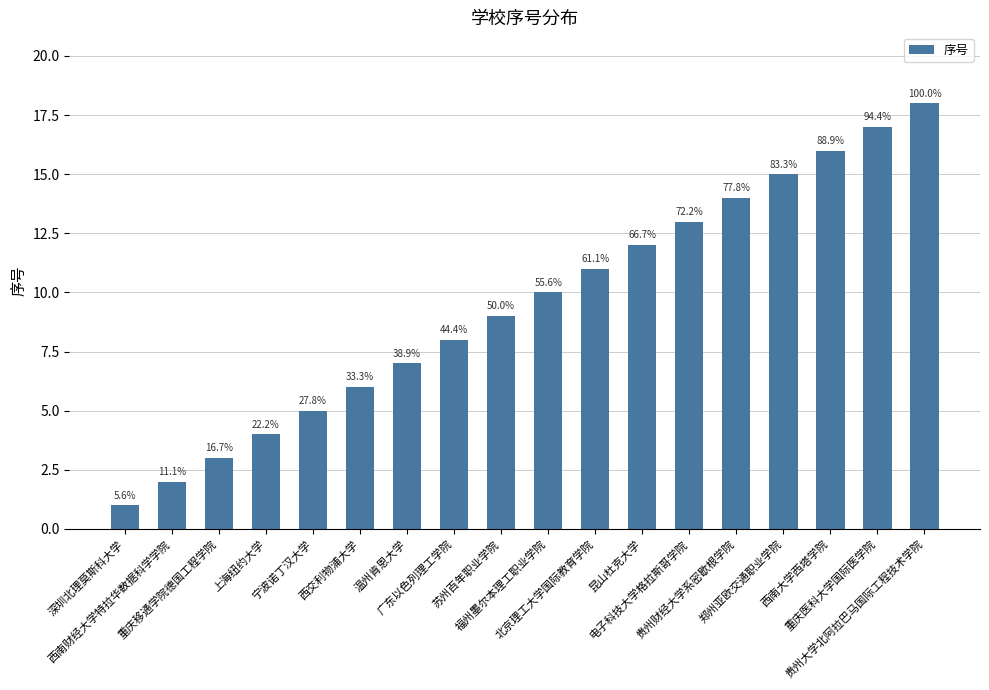

What is the difference between the second highest and second lowest values?

15